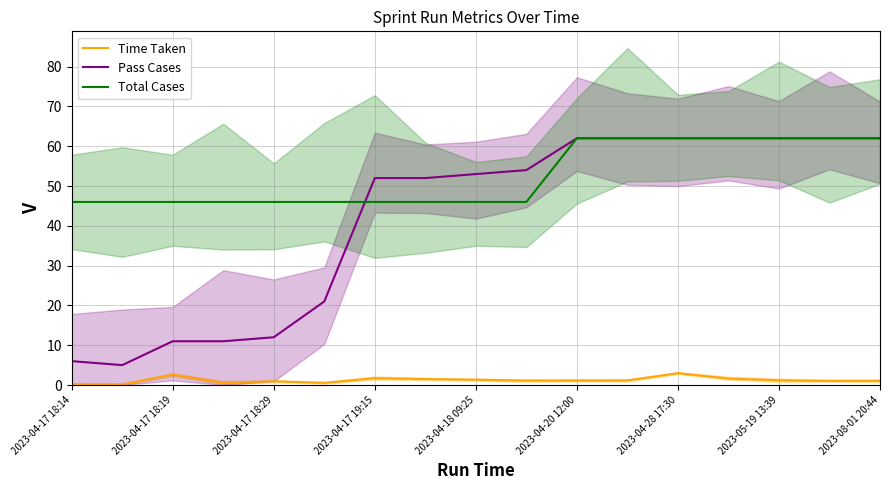

What position from the right is 15?

2